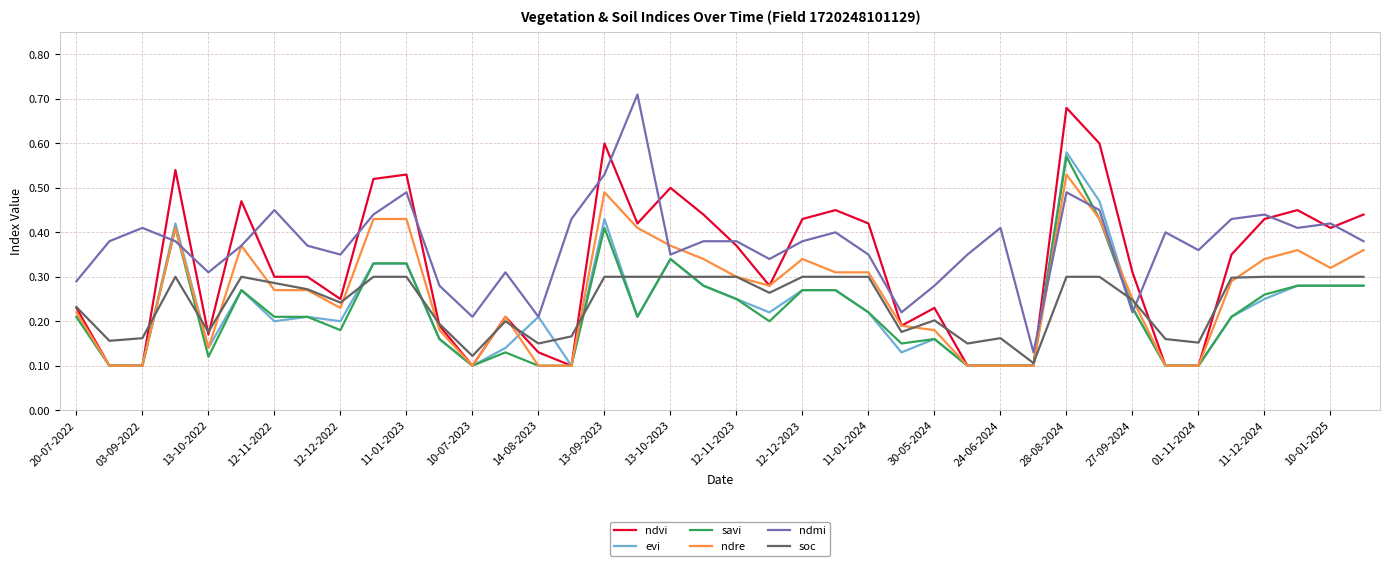

Which series has the largest total across all categories?

ndmi